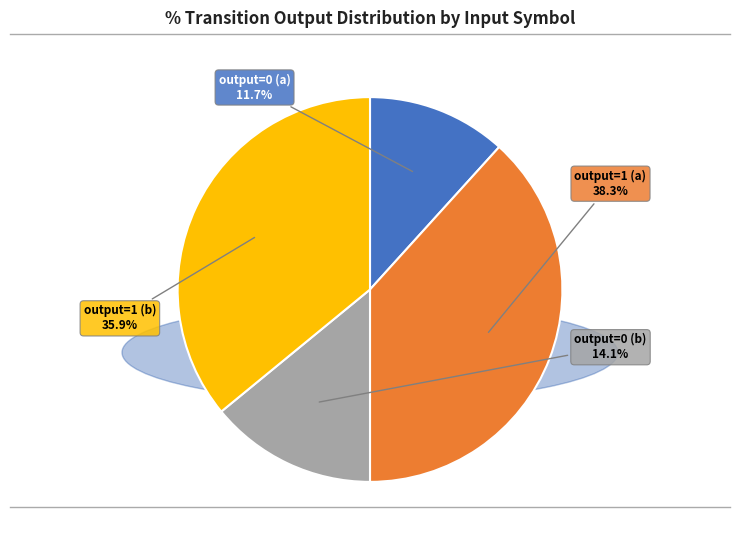

The output=1 (b) slice represents 36% of the pie. True or false?

True